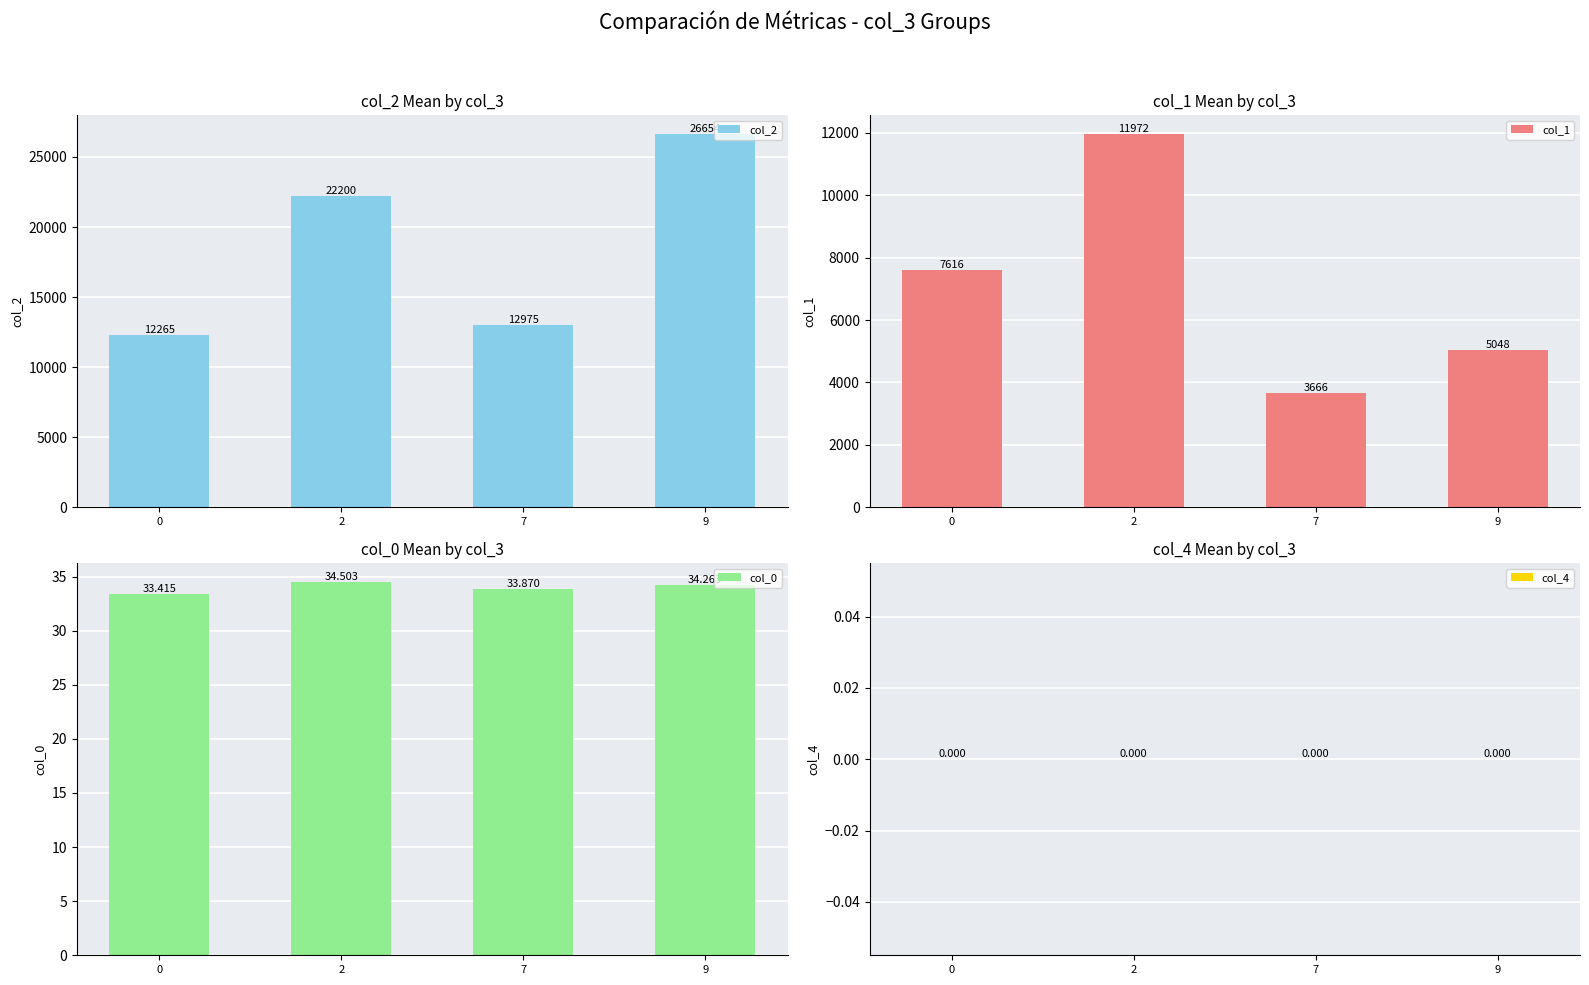

Reading right to left, transcribe all the data shown in this chart.

col_2: 26654.0	12974.9	22199.5	12264.8
col_1: 5048.0	3666.4	11972.5	7616.5
col_0: 34.3	33.9	34.5	33.4
col_4: 0.0	0.0	0.0	0.0